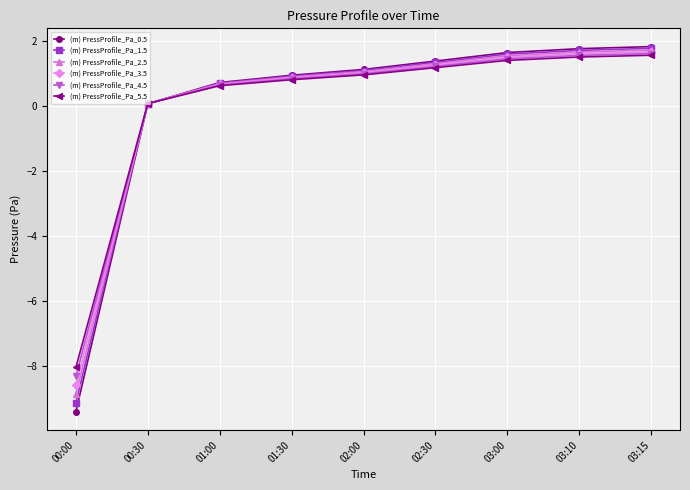

Reading left to right, list all the values displayed in this chart.

(m) PressProfile_Pa_0.5: 00:00=-9.4	00:30=0.1	01:00=0.7	01:30=0.9	02:00=1.1	02:30=1.4	03:00=1.6	03:10=1.8	03:15=1.8
(m) PressProfile_Pa_1.5: 00:00=-9.1	00:30=0.1	01:00=0.7	01:30=0.9	02:00=1.1	02:30=1.3	03:00=1.6	03:10=1.7	03:15=1.8
(m) PressProfile_Pa_2.5: 00:00=-8.9	00:30=0.1	01:00=0.7	01:30=0.9	02:00=1.0	02:30=1.3	03:00=1.5	03:10=1.7	03:15=1.7
(m) PressProfile_Pa_3.5: 00:00=-8.6	00:30=0.1	01:00=0.7	01:30=0.9	02:00=1.0	02:30=1.3	03:00=1.5	03:10=1.6	03:15=1.7
(m) PressProfile_Pa_4.5: 00:00=-8.3	00:30=0.1	01:00=0.6	01:30=0.8	02:00=1.0	02:30=1.2	03:00=1.4	03:10=1.5	03:15=1.6
(m) PressProfile_Pa_5.5: 00:00=-8.0	00:30=0.1	01:00=0.6	01:30=0.8	02:00=0.9	02:30=1.2	03:00=1.4	03:10=1.5	03:15=1.6